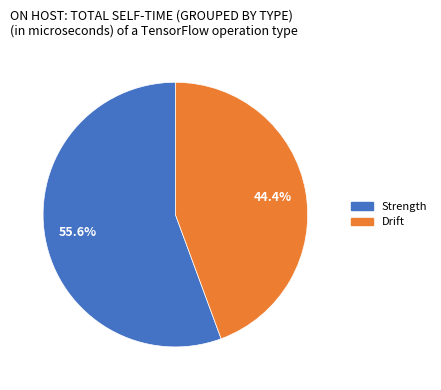

How much of the chart is everything except Drift?

55.6%